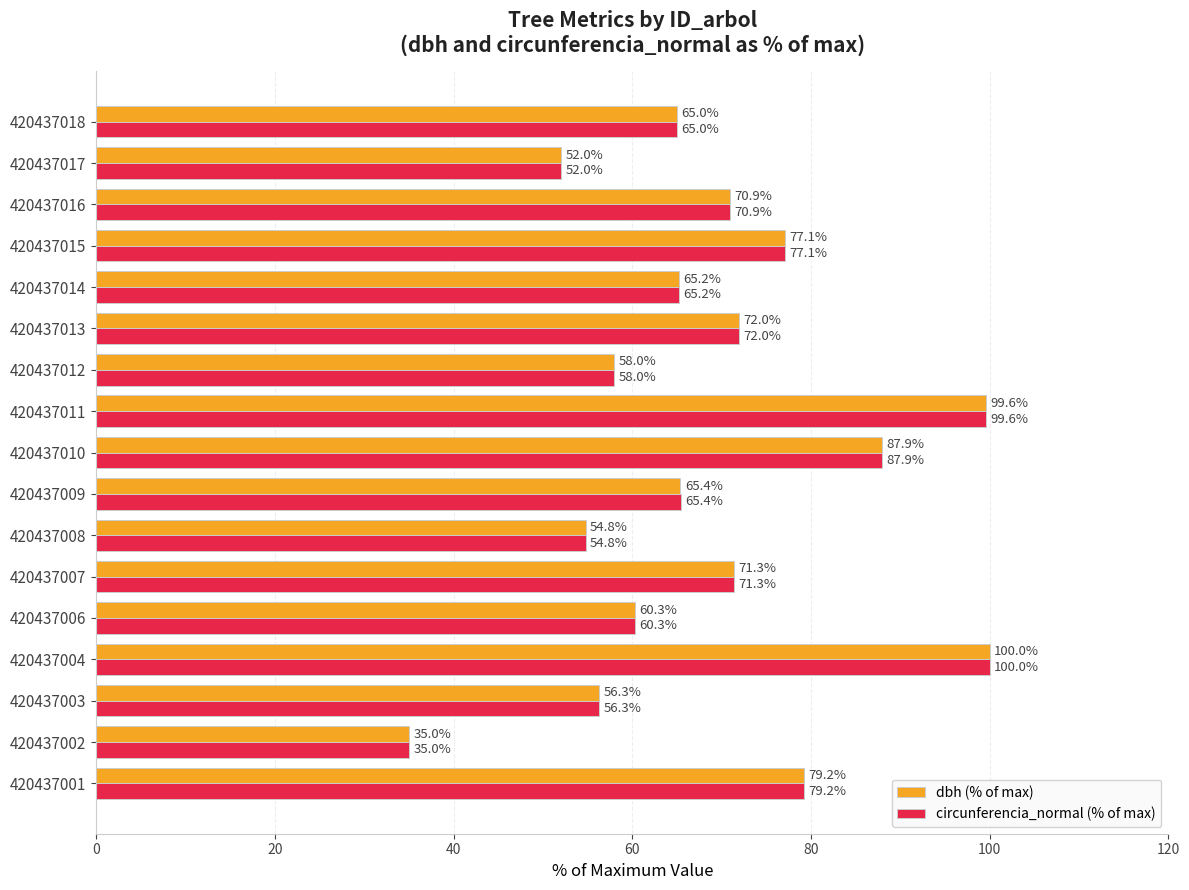

Read the dbh (% of max) value at 420437010.

87.9